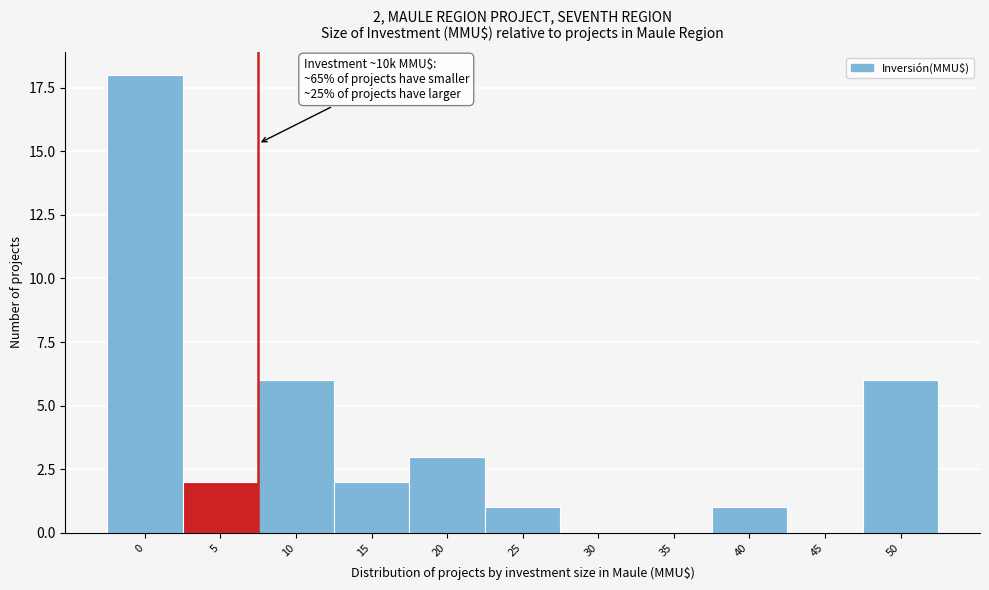

Reading left to right, extract all data points from this chart.

0=18	5=2	10=6	15=2	20=3	25=1	30=0	35=0	40=1	45=0	50=6